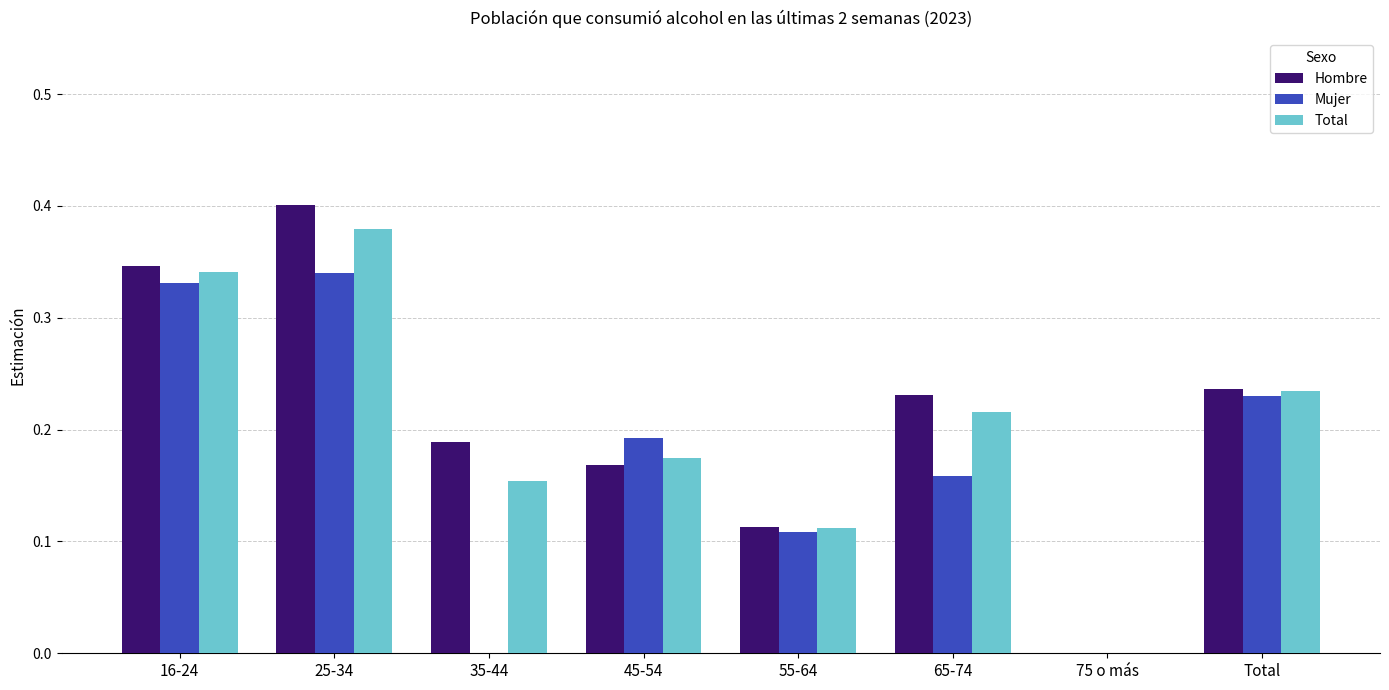

How many values in Total are above zero?

7